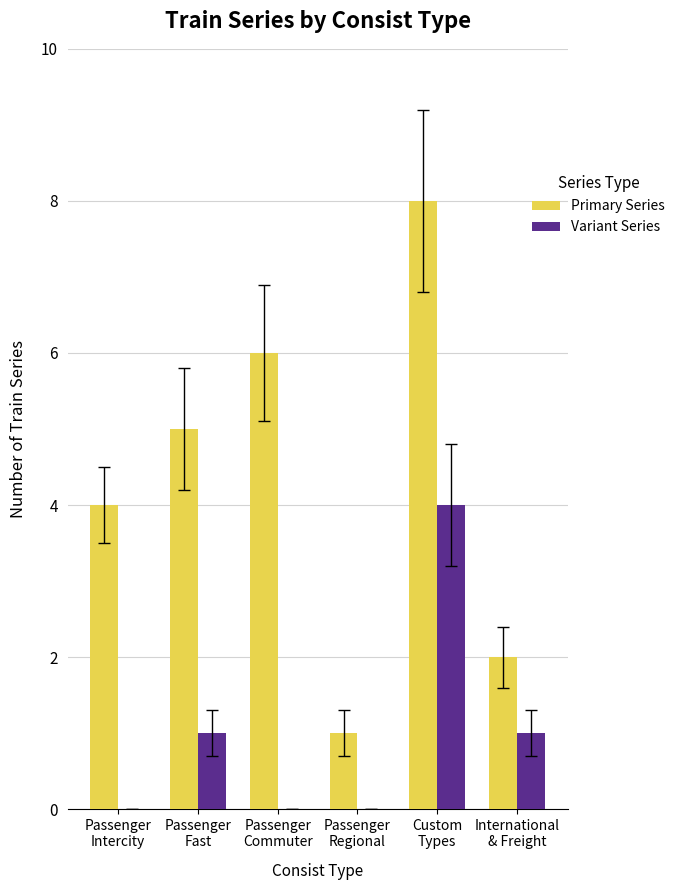

Which series changed the most between Passenger
Fast and Passenger
Regional?

Primary Series